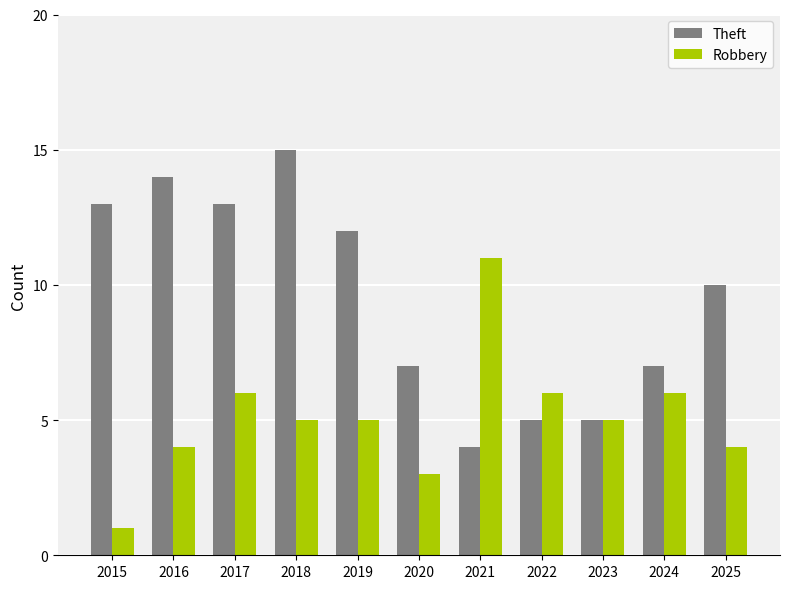

What are all the series names shown in the legend?

Theft, Robbery